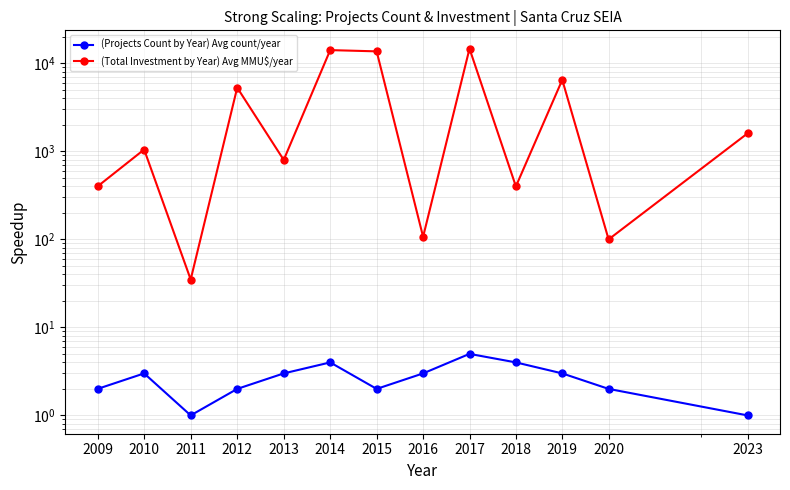

What is the value of the (Total Investment by Year) Avg MMU$/year point at the 6th from the left?

14157